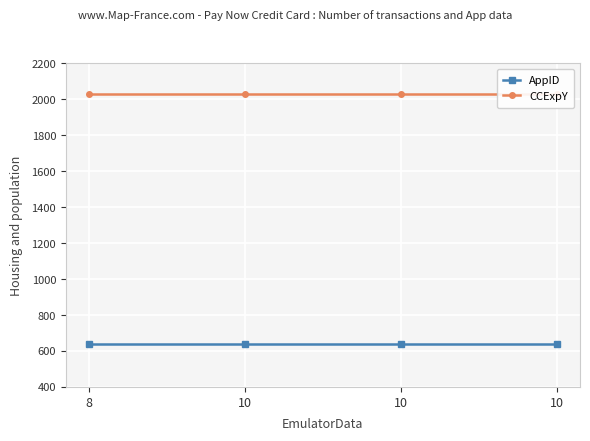

Reading left to right, transcribe all the data shown in this chart.

AppID: 8=638	10=638	10=638	10=638
CCExpY: 8=2028	10=2028	10=2028	10=2028